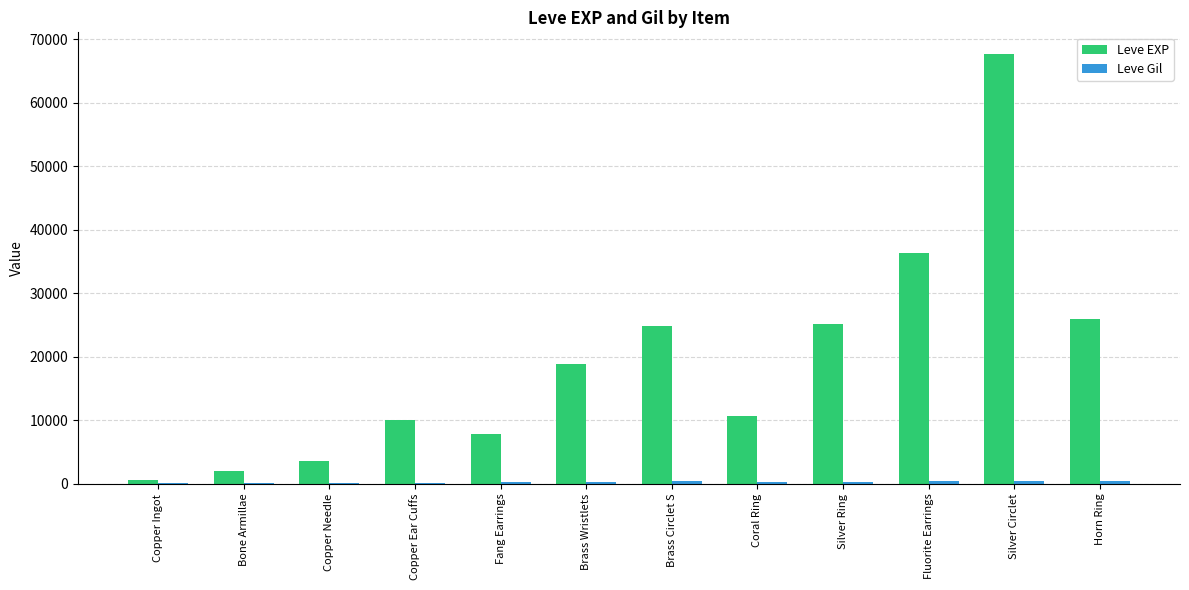

Count the number of data series in this chart.

2